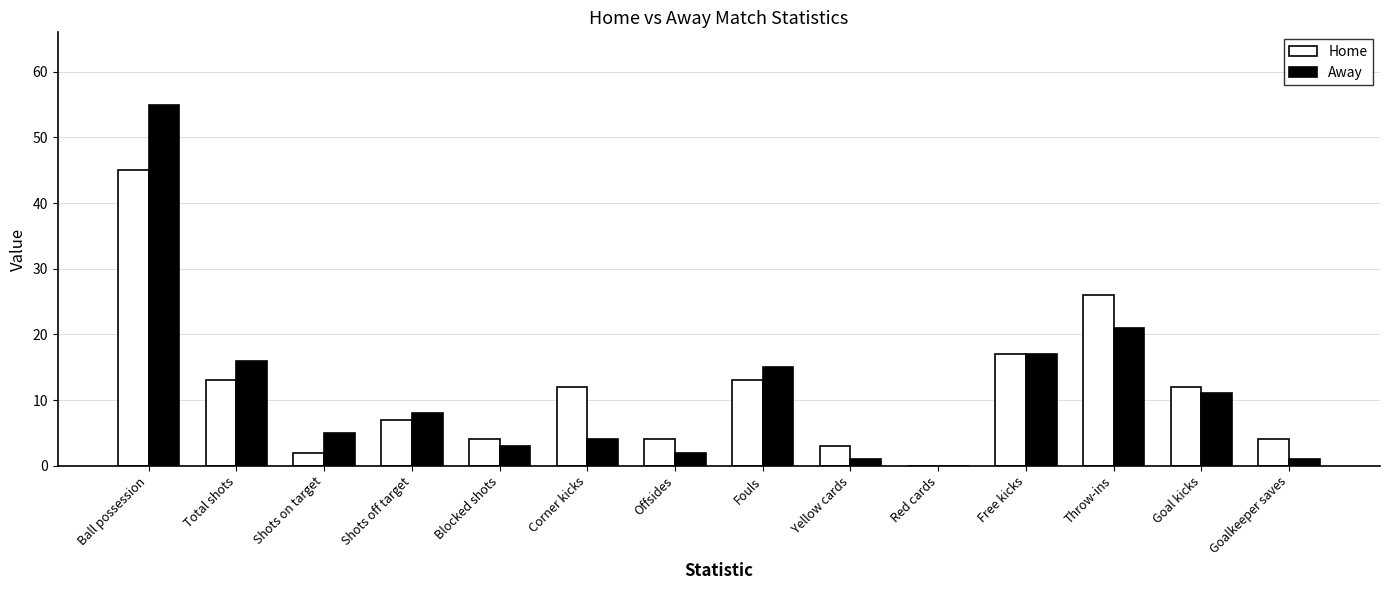

Which category has the highest value in the Home series?

Ball possession